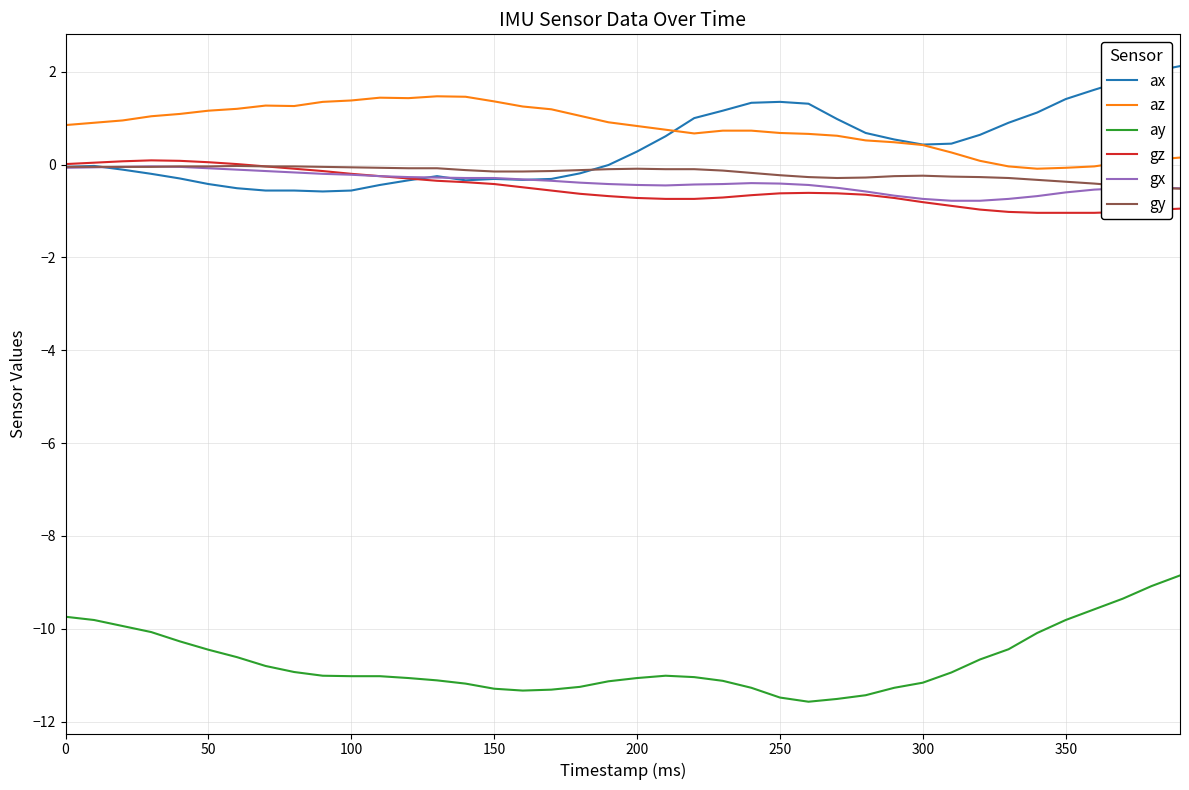

What is the minimum value for gz?

-1.0